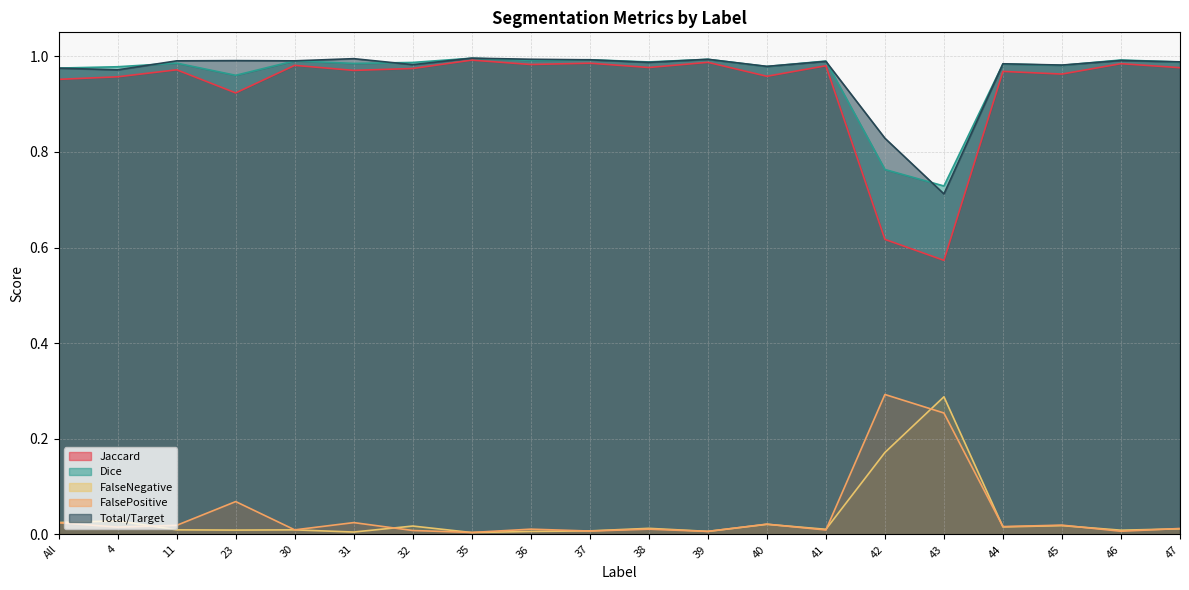

The value of Total/Target at All is 0.4. True or false?

False